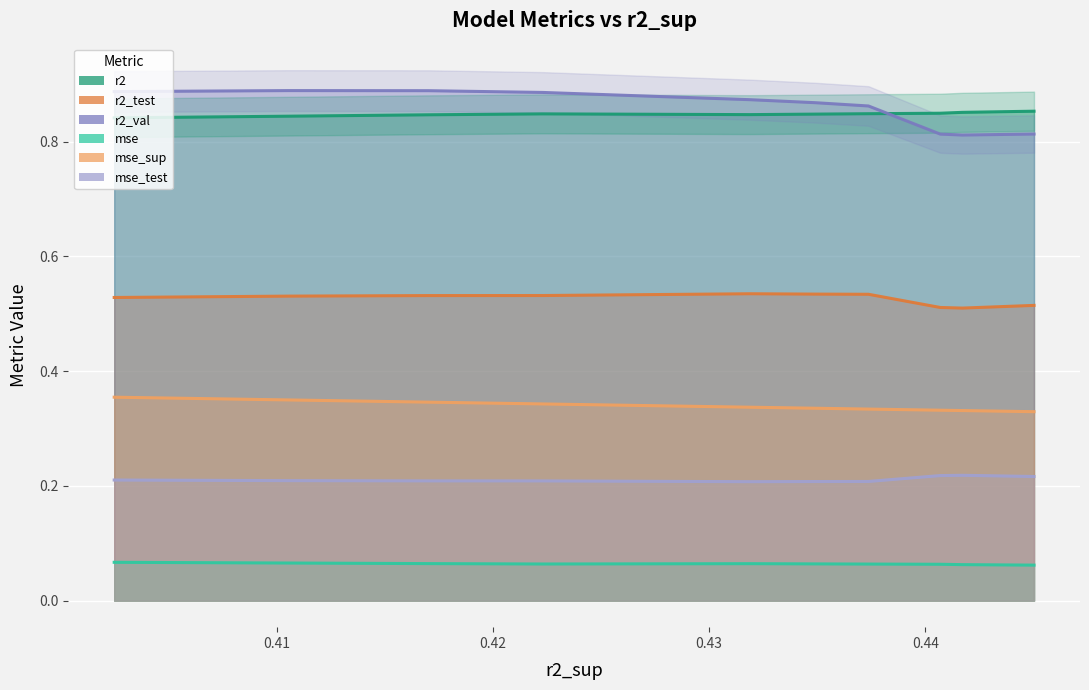

In r2_test, how many points are lower than both neighbors (excluding endpoints)?

1